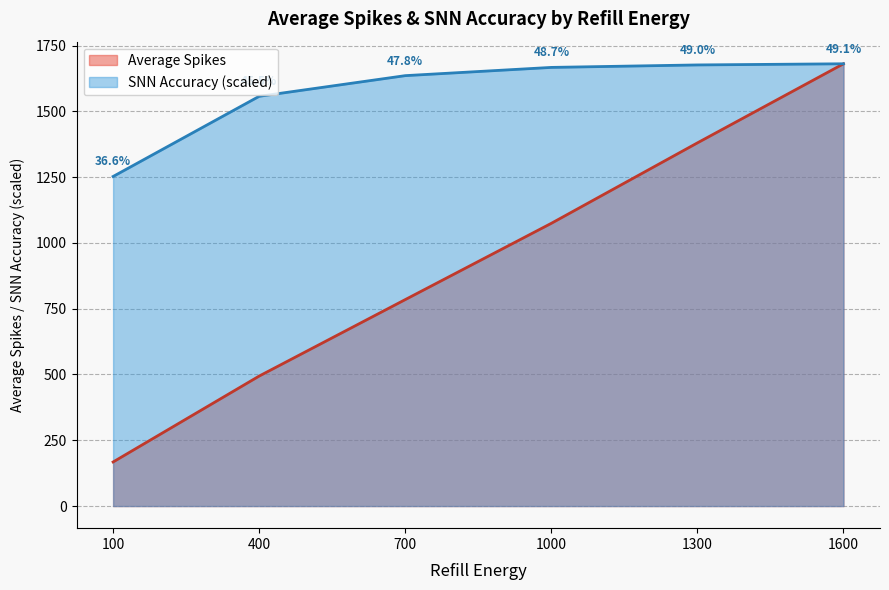

Rank the categories by Average Spikes value from highest to lowest.

1600, 1300, 1000, 700, 400, 100